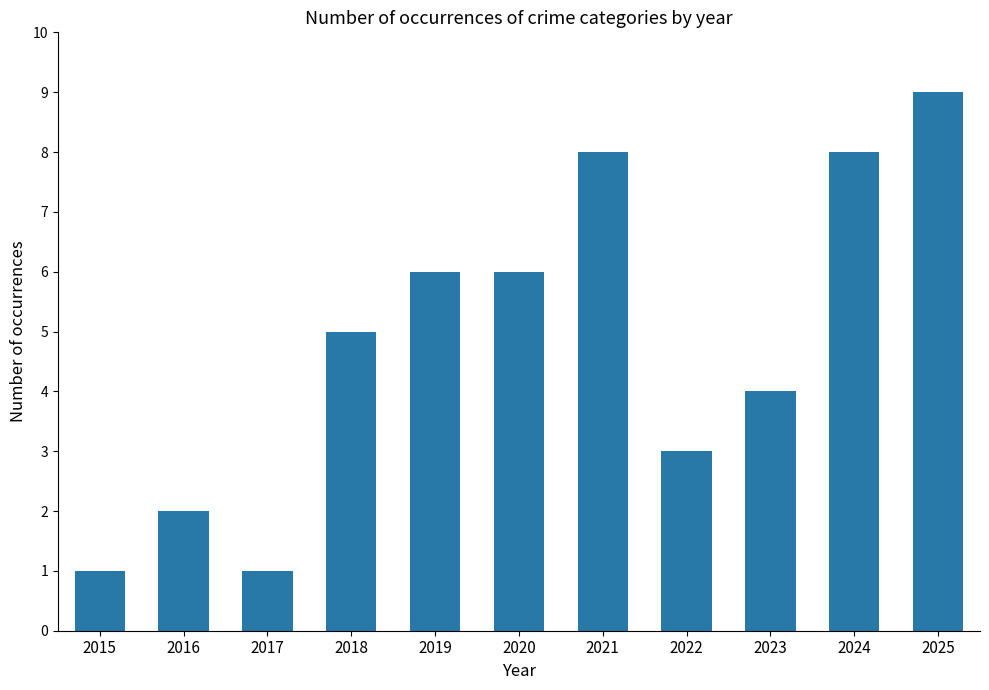

Between 2022 and 2017, which is larger?

2022